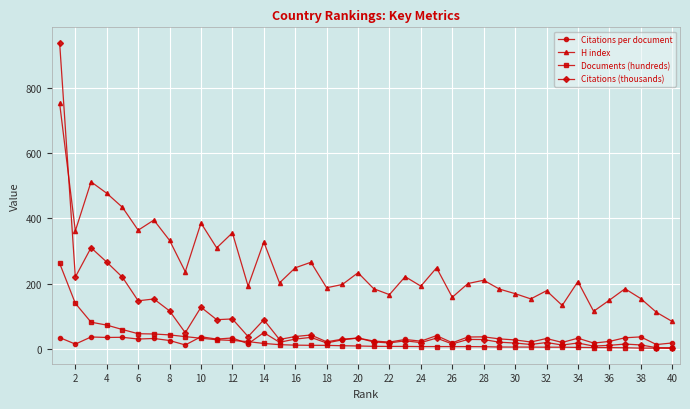

Which series has the largest range (max minus min)?

Citations (thousands)